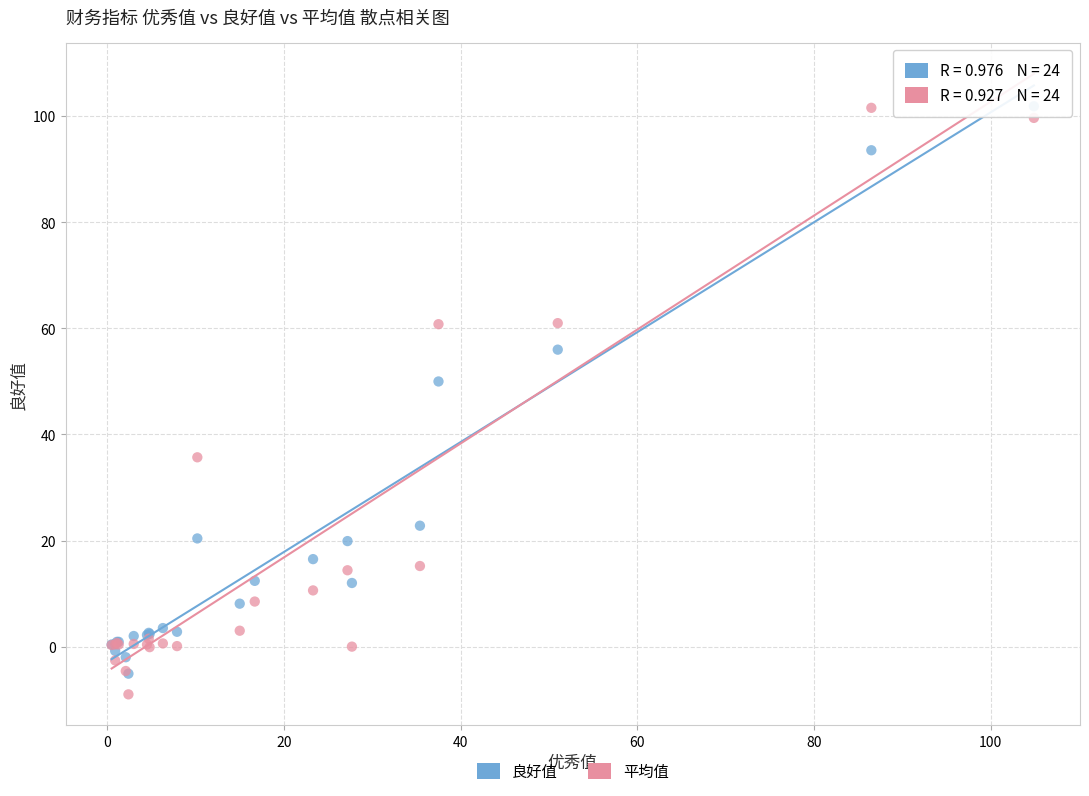

In the 平均值 series, what Y value is closest to 46?

35.7